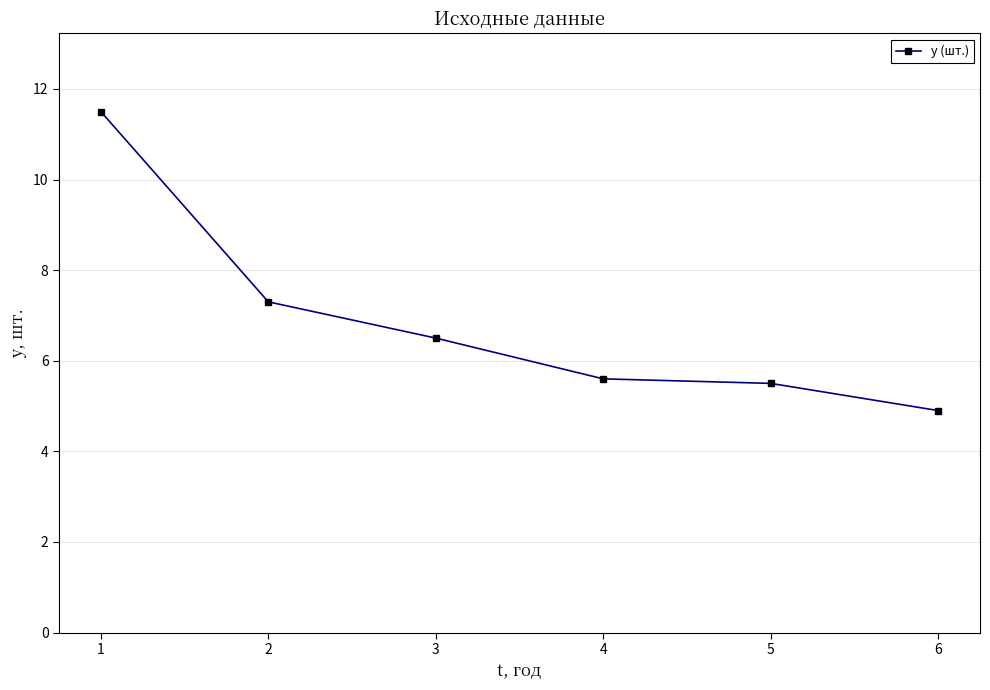

Which has a higher value, 6 or 1?

1